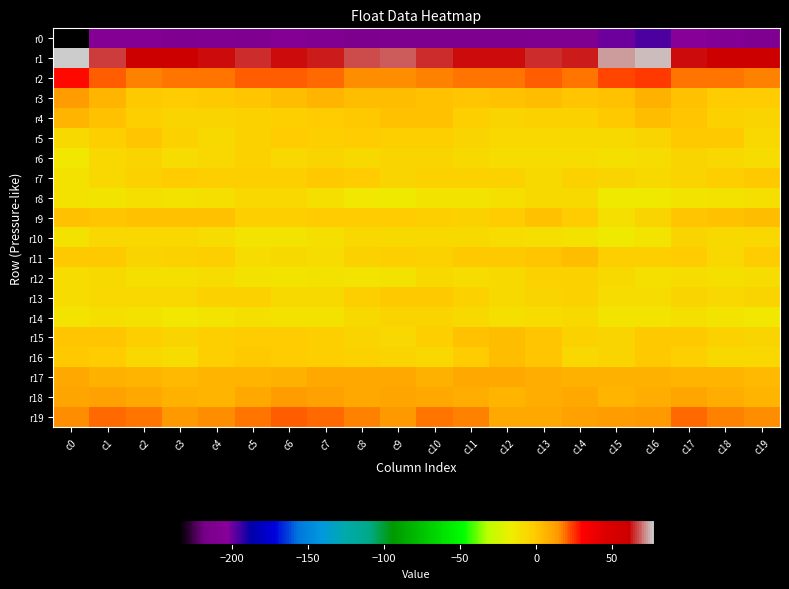

At how many categories does at least one series exceed 22?

20